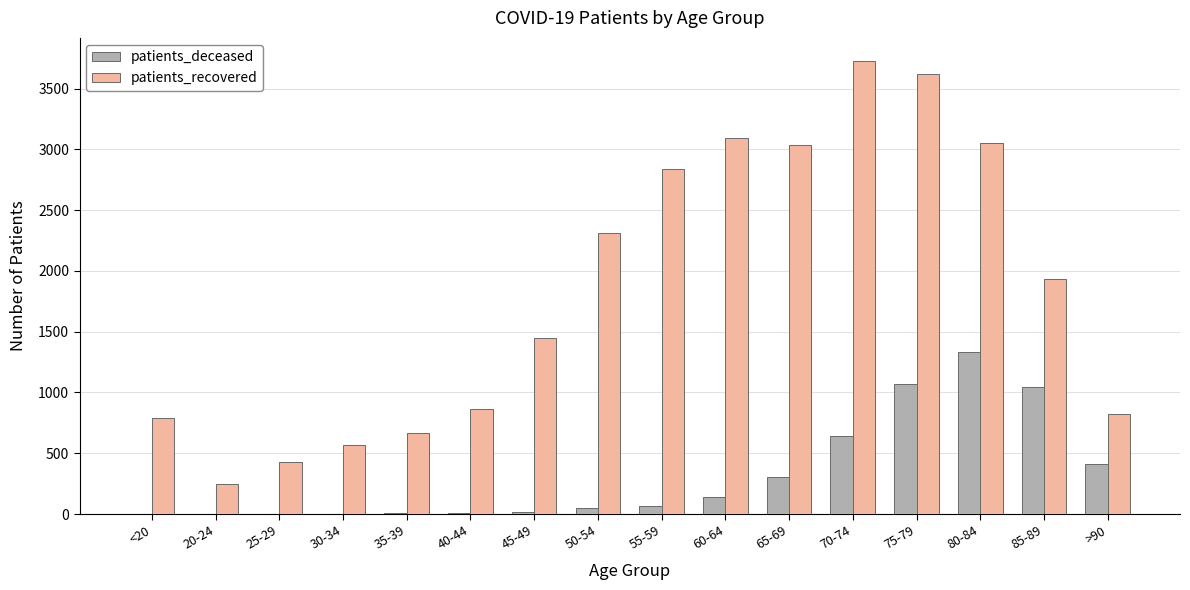

Which label corresponds to the largest value in the chart?

70-74